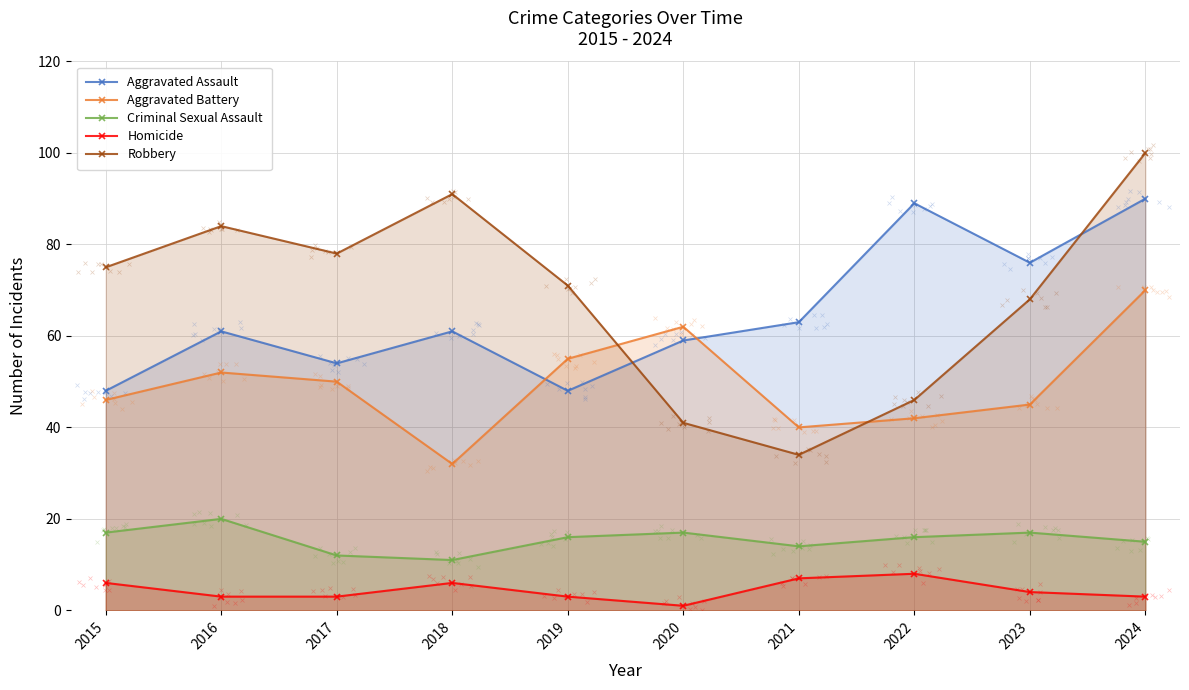

What is the difference between the maximum and second lowest values in the Homicide series?

5